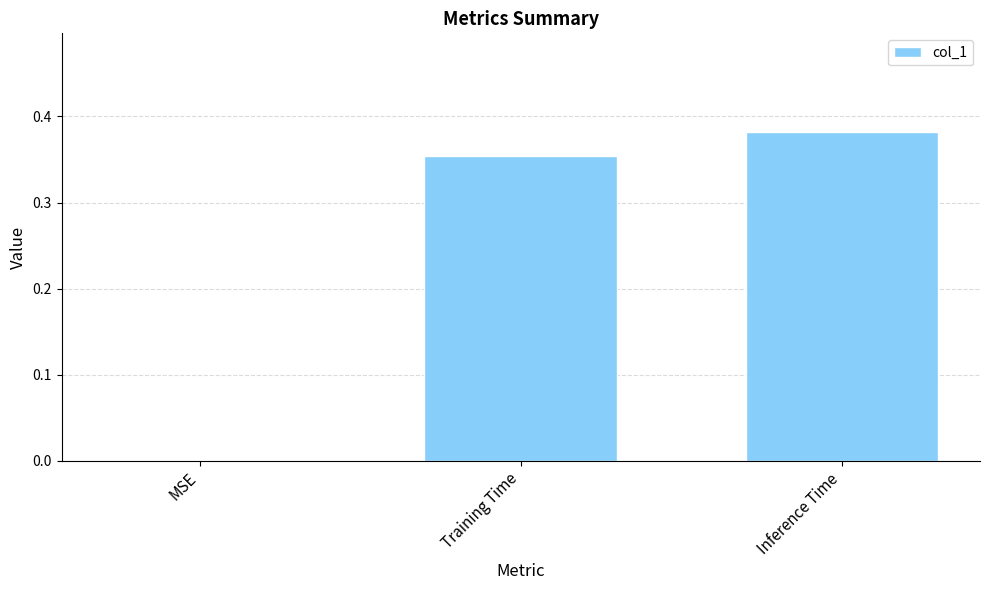

Which has a higher value, Inference Time or MSE?

Inference Time